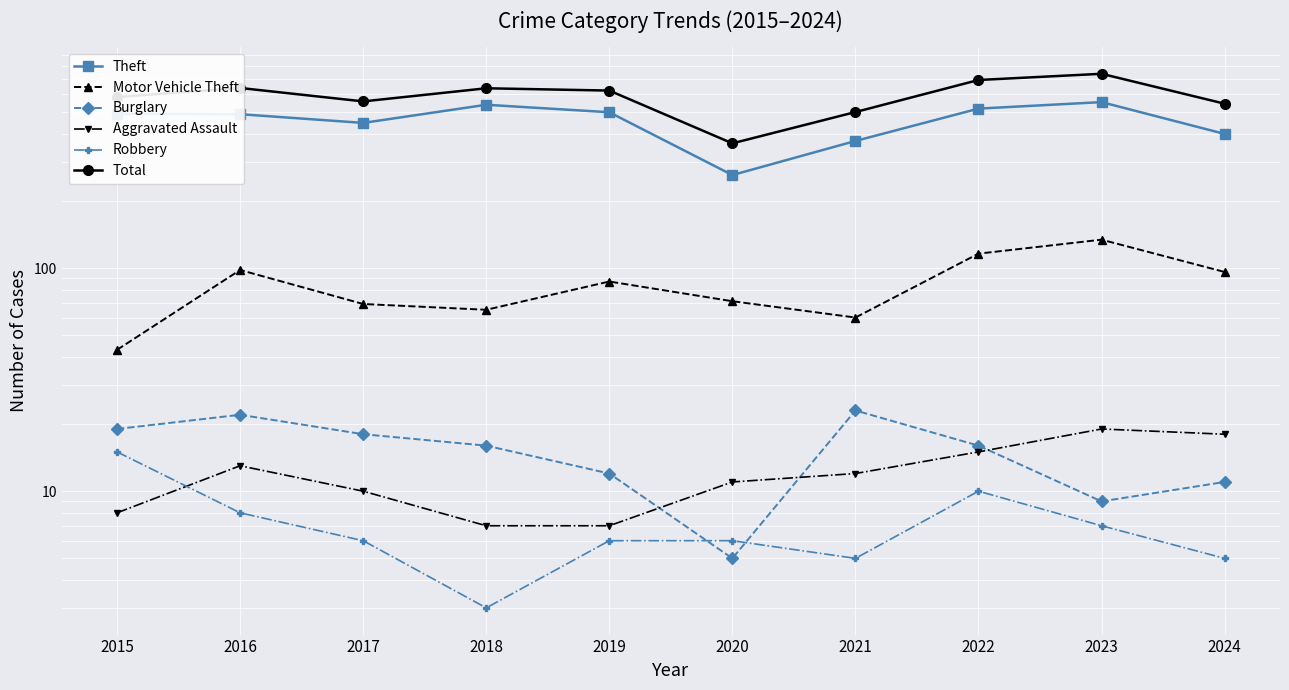

Which series has the largest total across all categories?

Total